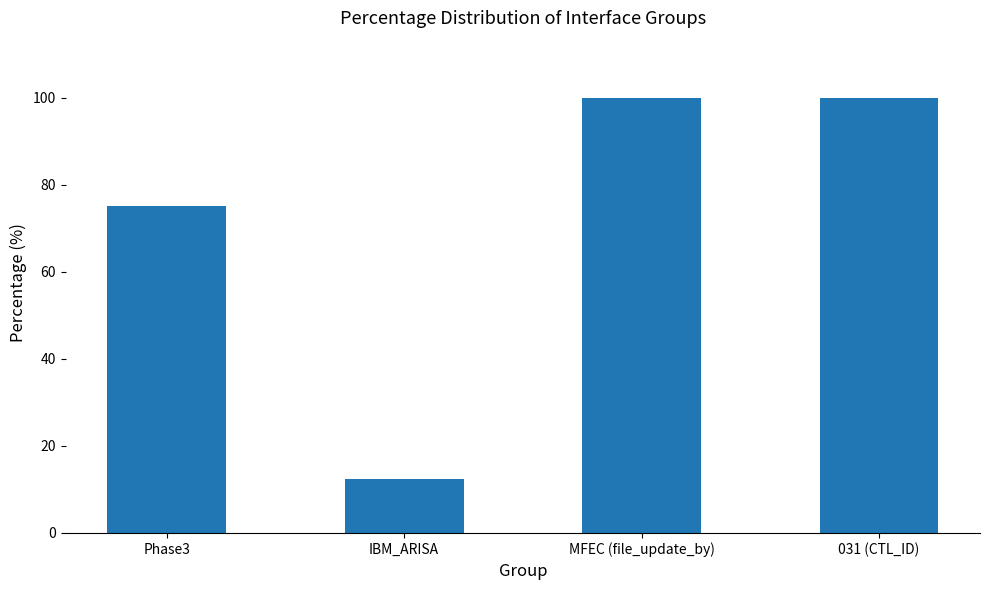

How many series are shown in this chart?

1